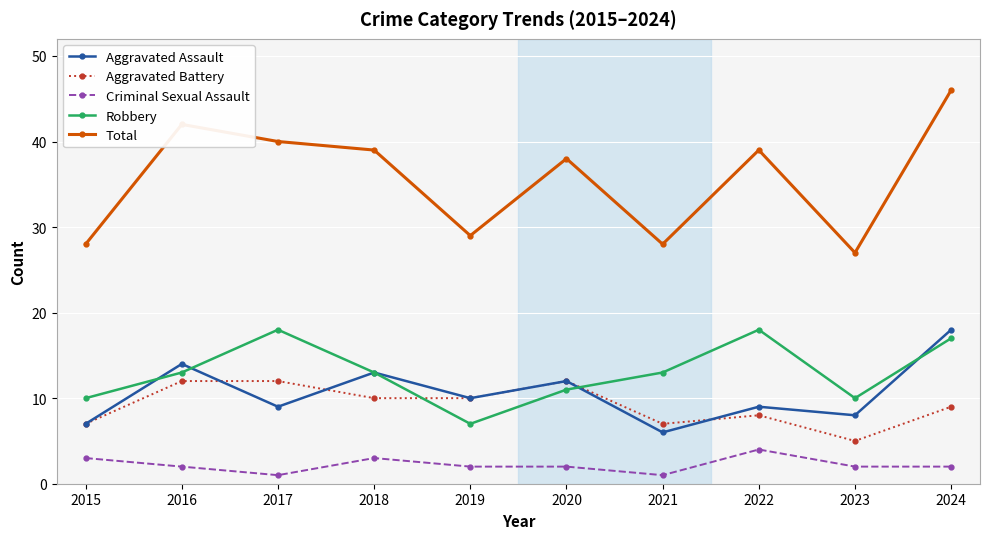

What is the spread (max minus min) of values at 2019?

27